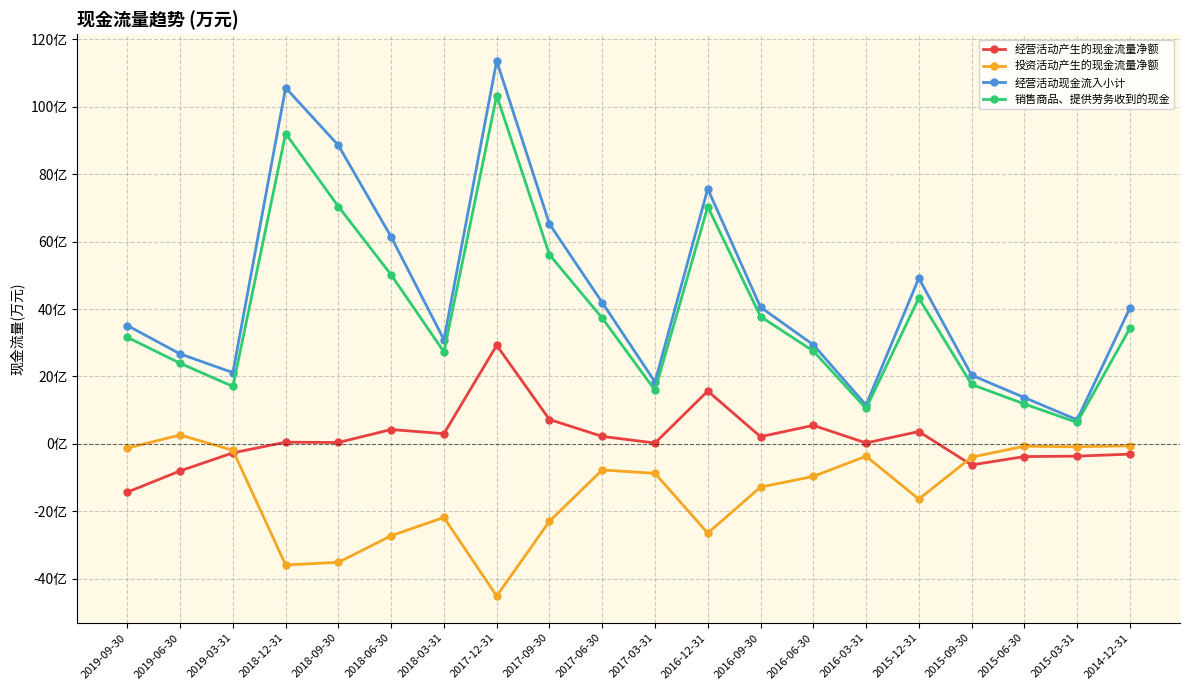

True or false: 经营活动产生的现金流量净额 and 销售商品、提供劳务收到的现金 cross at least once.

False